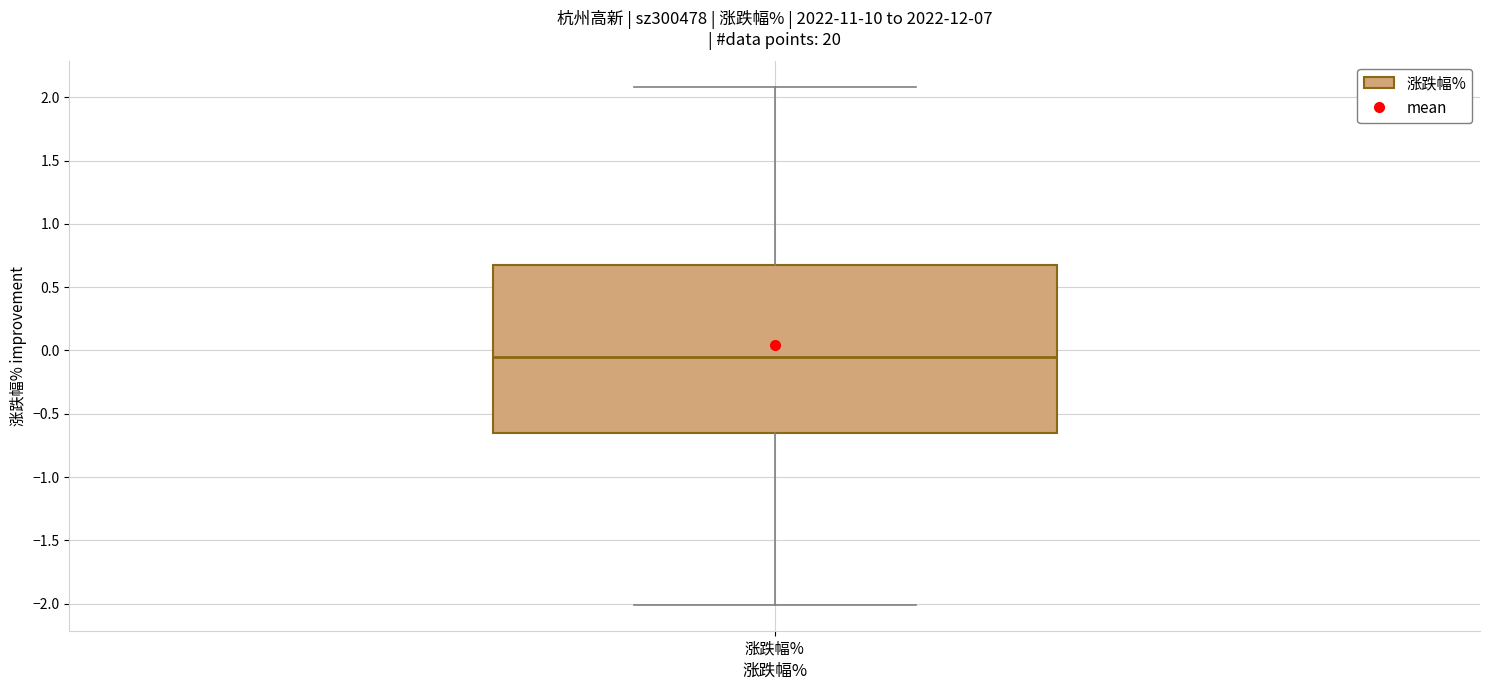

Transcribe this box plot: give where the median line is, the range the box spans, and where the two whiskers end, as read against the y-axis. The values are not printed on the chart, so give them approximately, as read against the axis.

median -0.05, box -0.65 to 0.70, whiskers -2.00 to 2.10